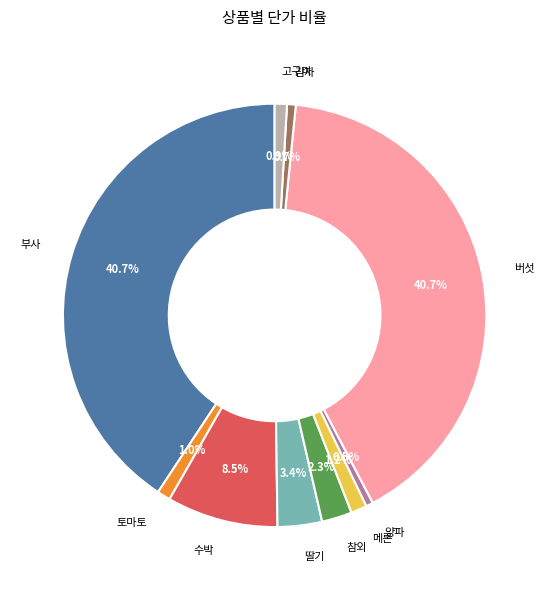

Is there any slice that represents more than half of the pie?

No